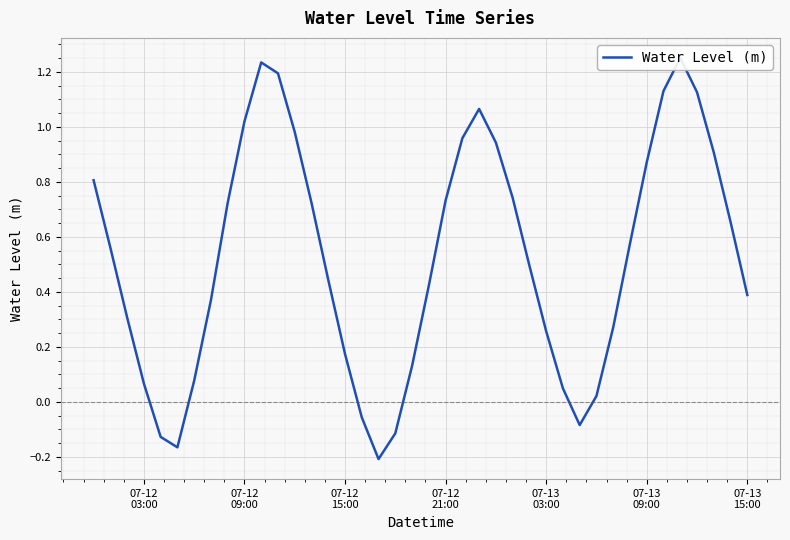

What position from the left is 07-12
15:00?

3